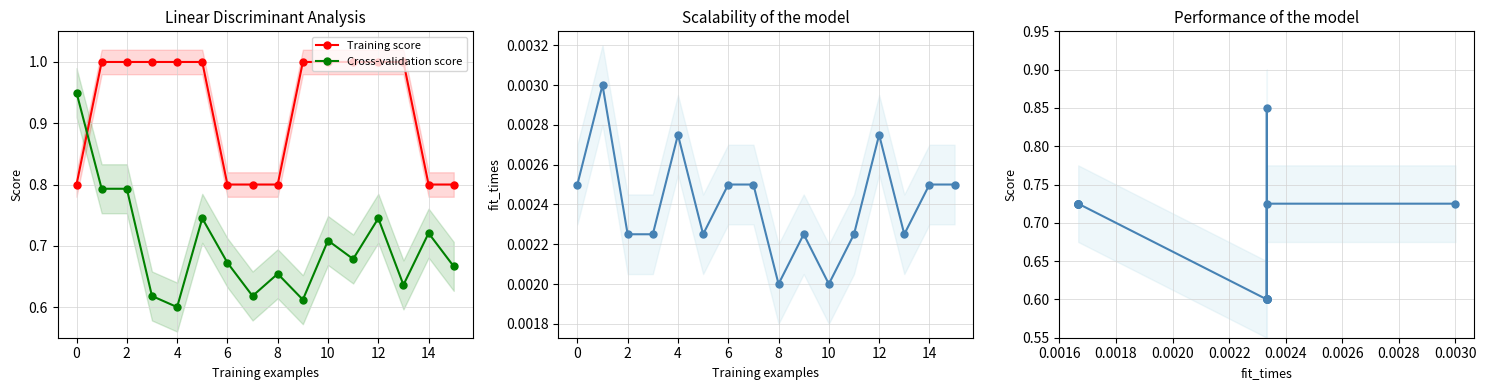

Does the chart have visible grid lines?

Yes